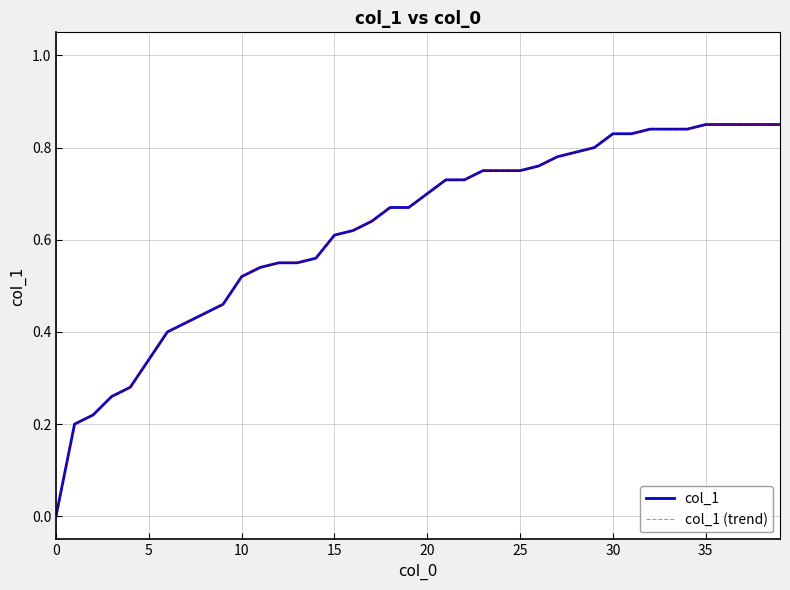

Does the chart display data point markers on the line(s)?

No